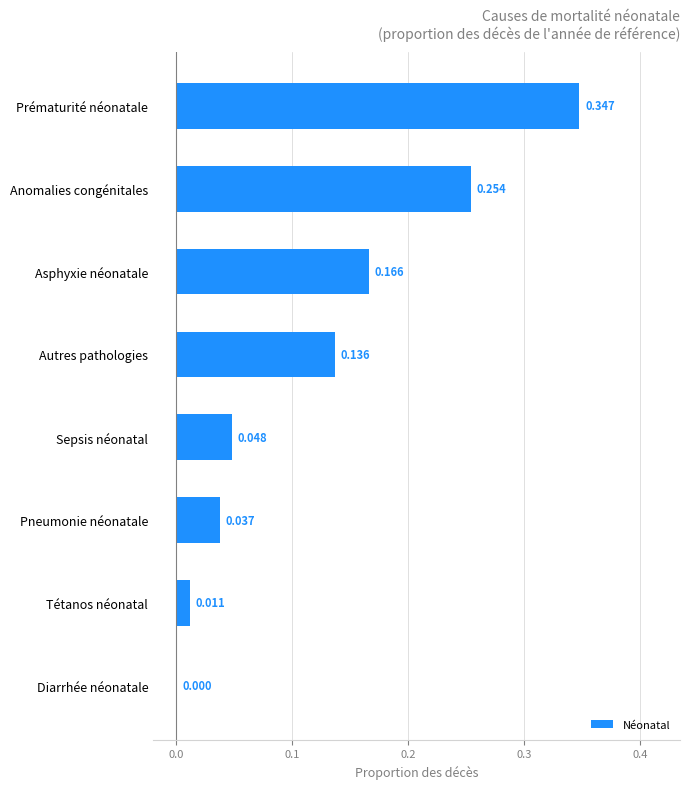

Where is the data nearest to the value 0?

Diarrhée néonatale